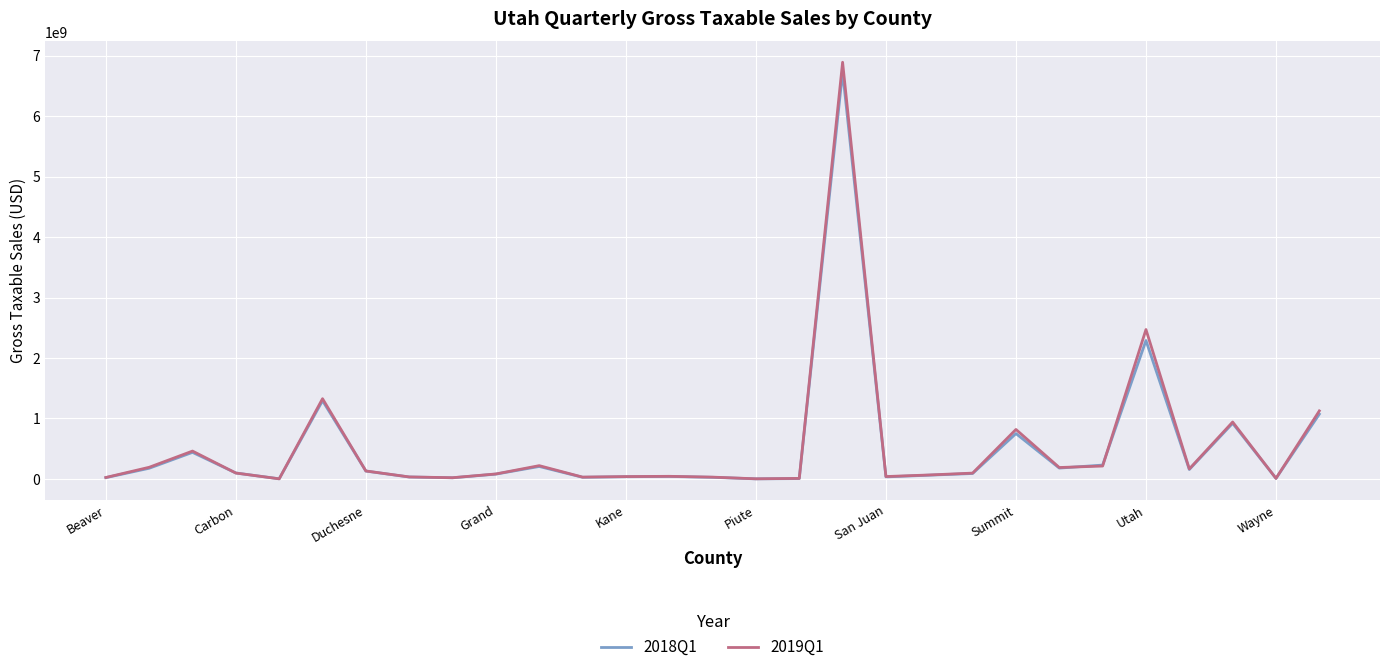

Which series has the largest range (max minus min)?

2019Q1